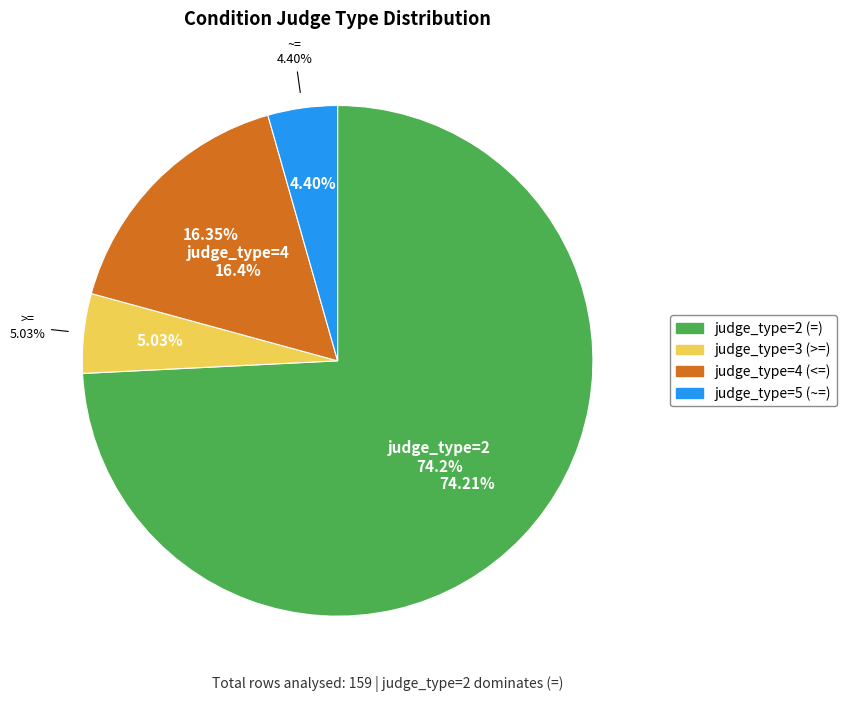

Between judge_type=4 (<=) and judge_type=5 (~=), which is larger?

judge_type=4 (<=)